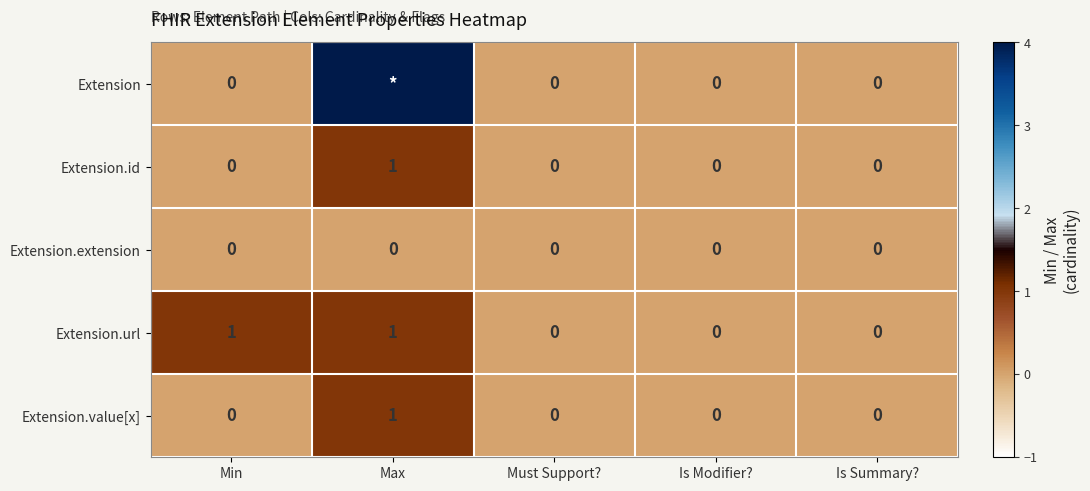

Between Min and Is Modifier?, which series saw the biggest shift?

Extension.url